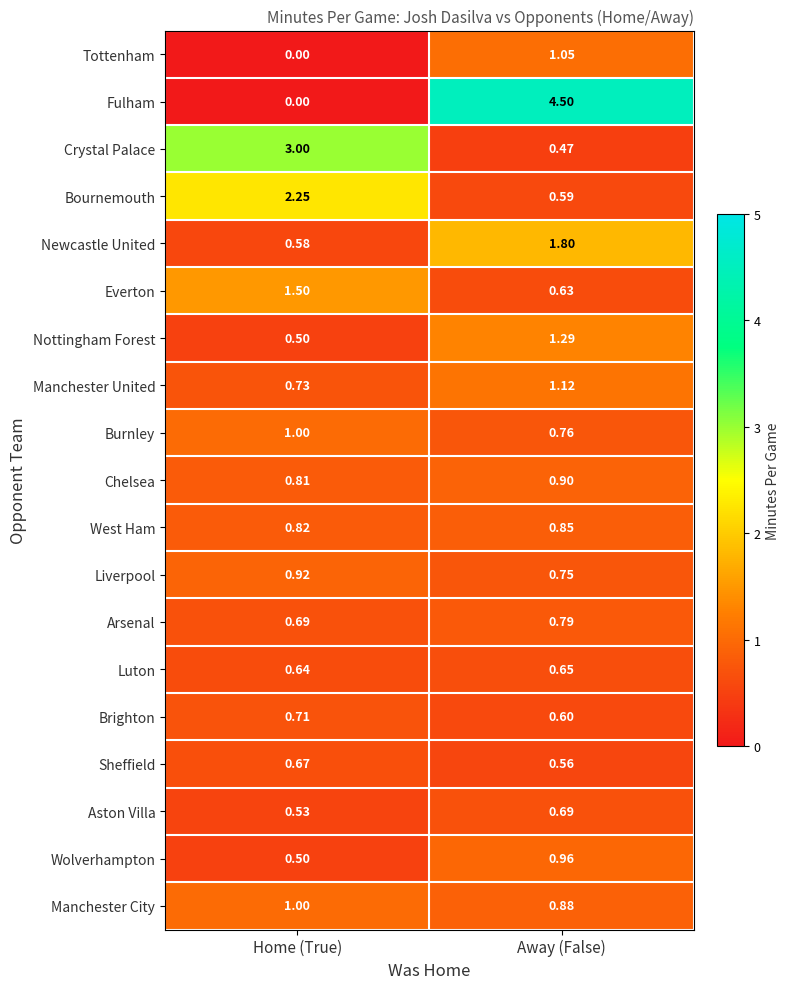

At which category is the sum across all series the highest?

Away (False)